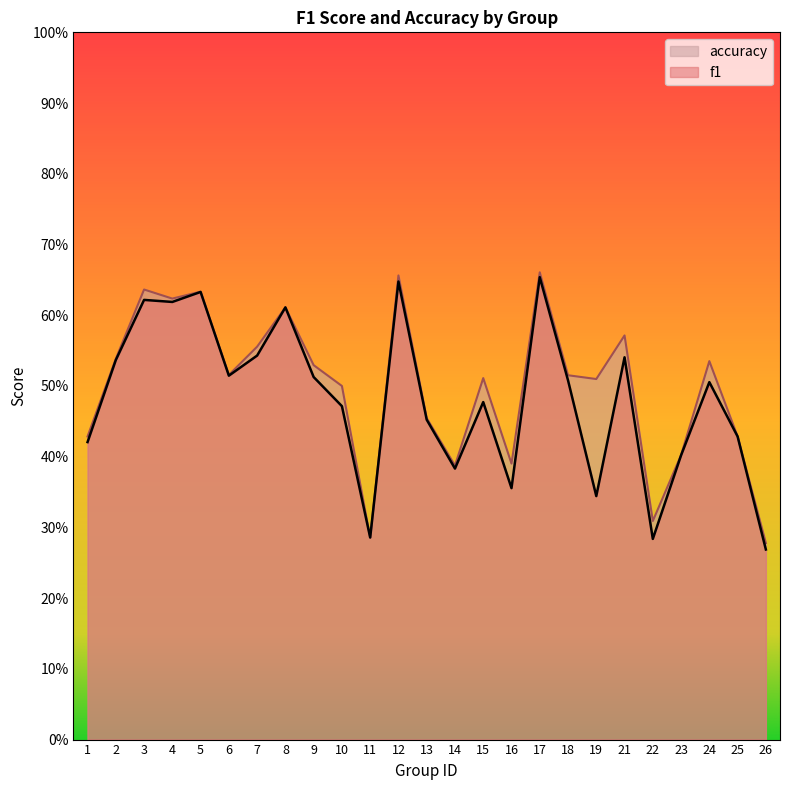

At which category does accuracy reach its first local valley?

4